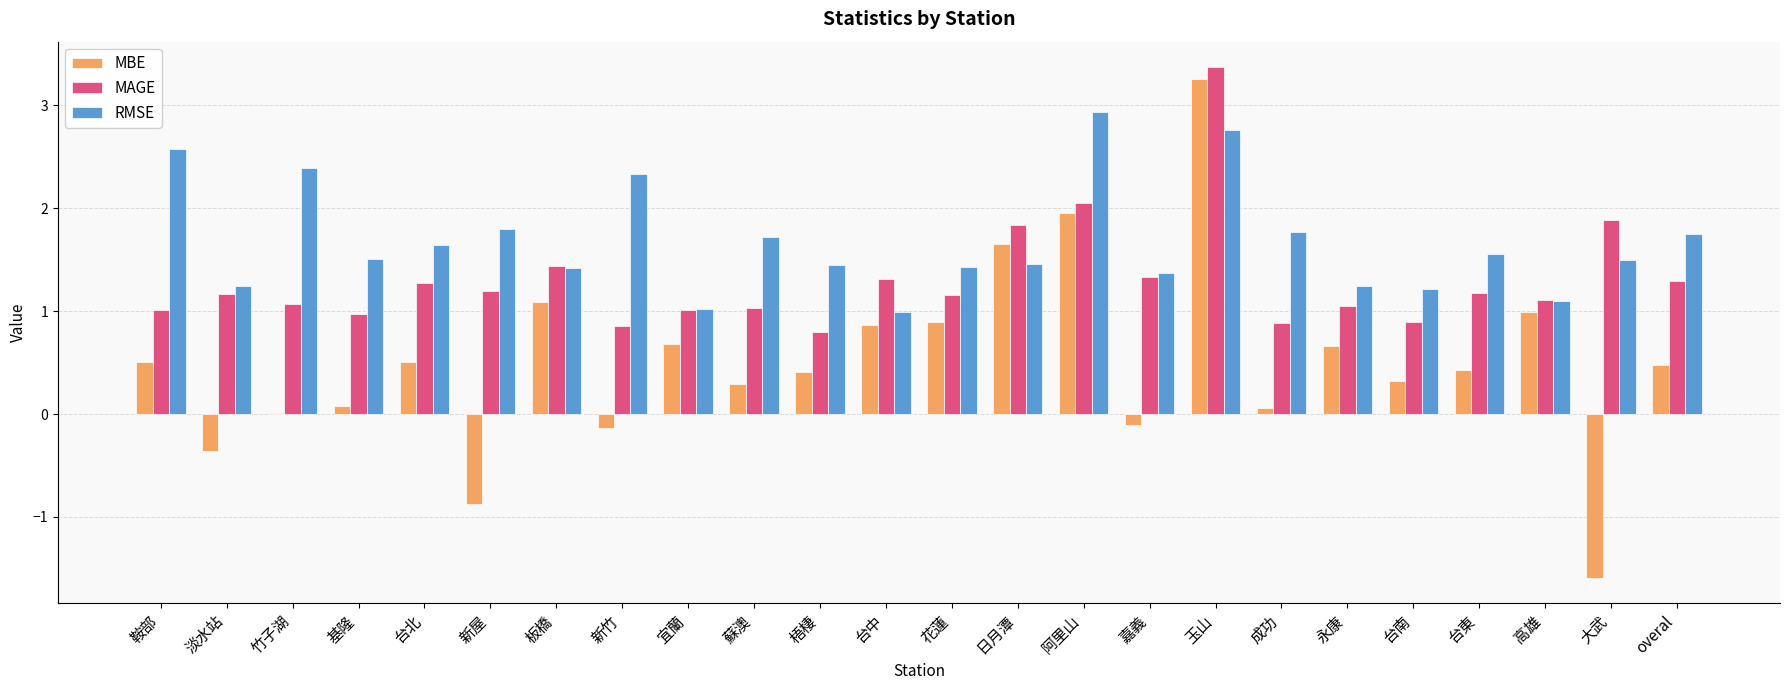

The value of MAGE at 阿里山 is 3.3. True or false?

False